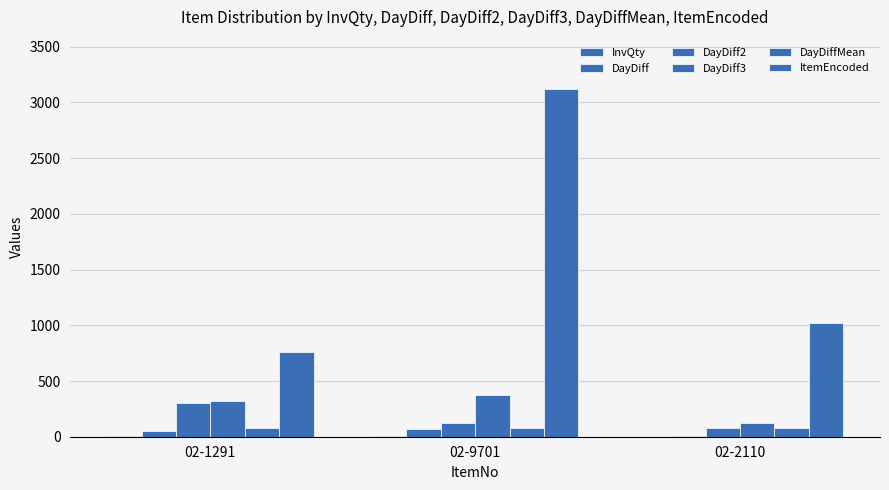

Count the number of categories in the chart.

3